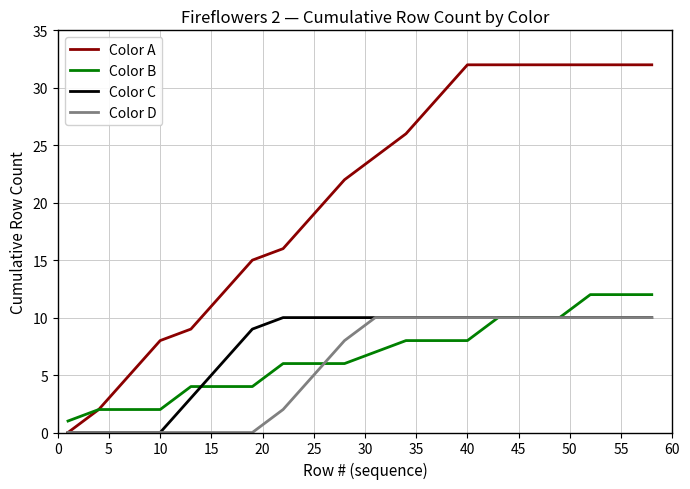

What is the greatest value displayed?

32